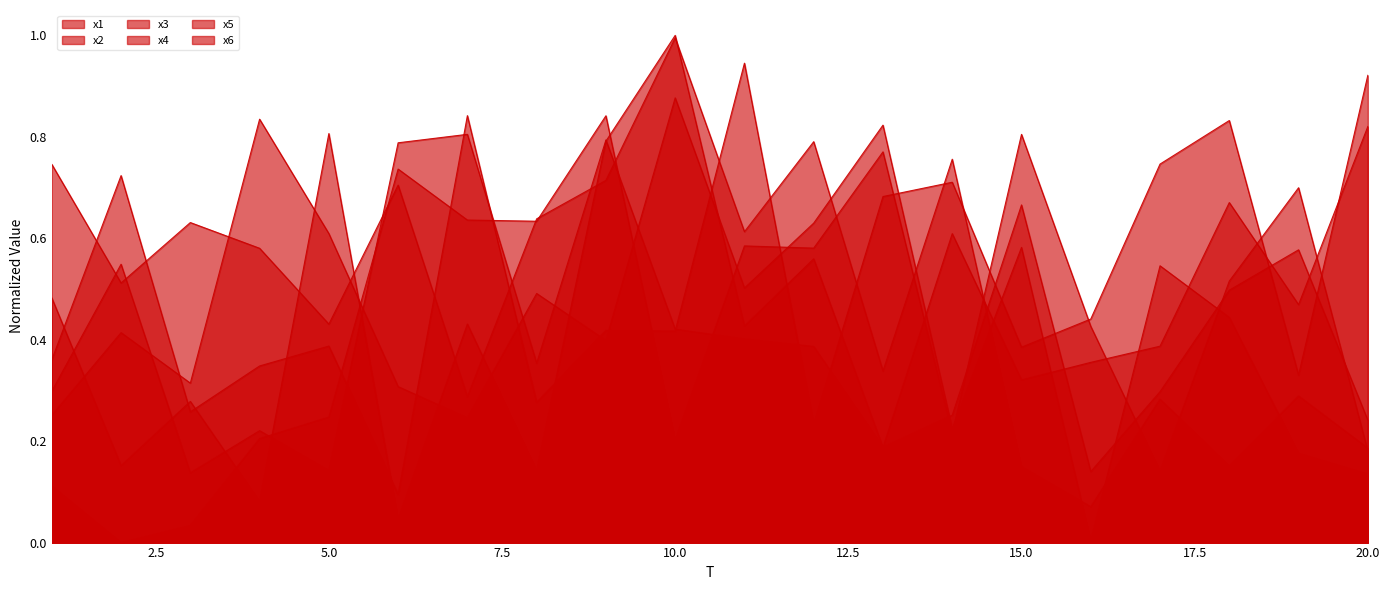

At which category is the sum across all series the highest?

9